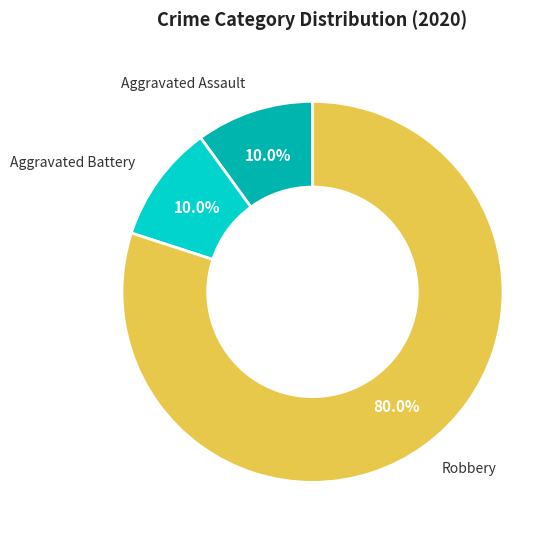

Between Aggravated Assault and Robbery, which is larger?

Robbery